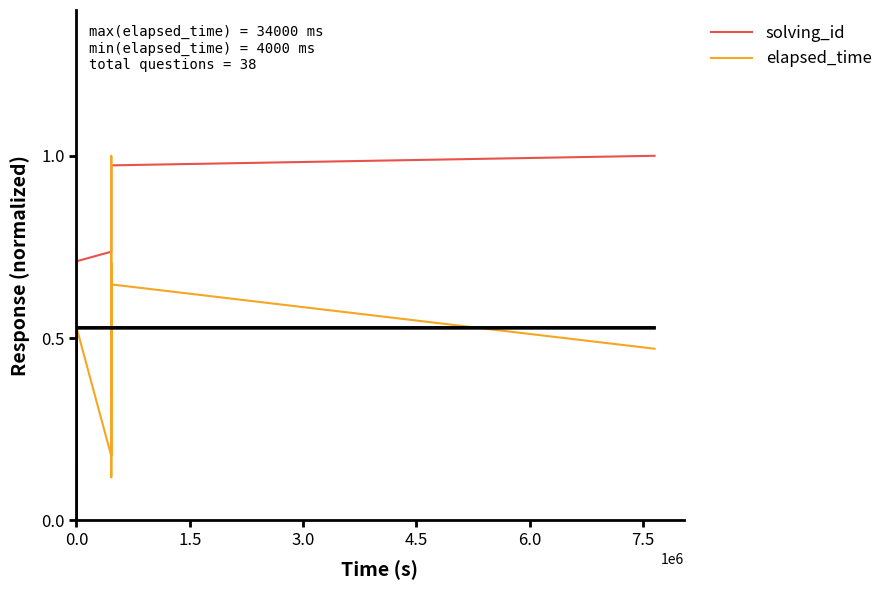

What is the value of the elapsed_time point at the 24th from the left?

0.6